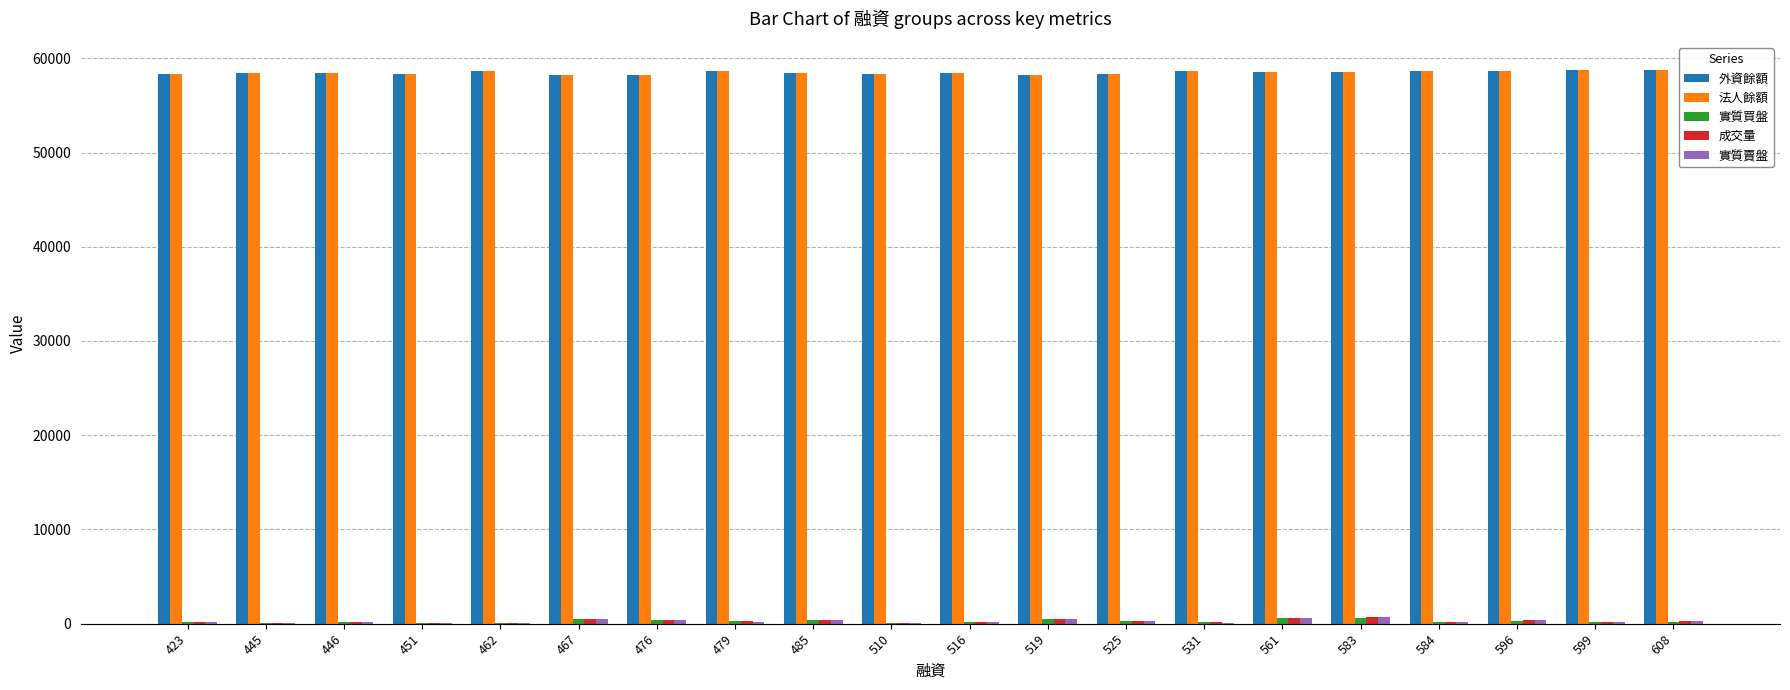

What is the greatest value displayed?

58789